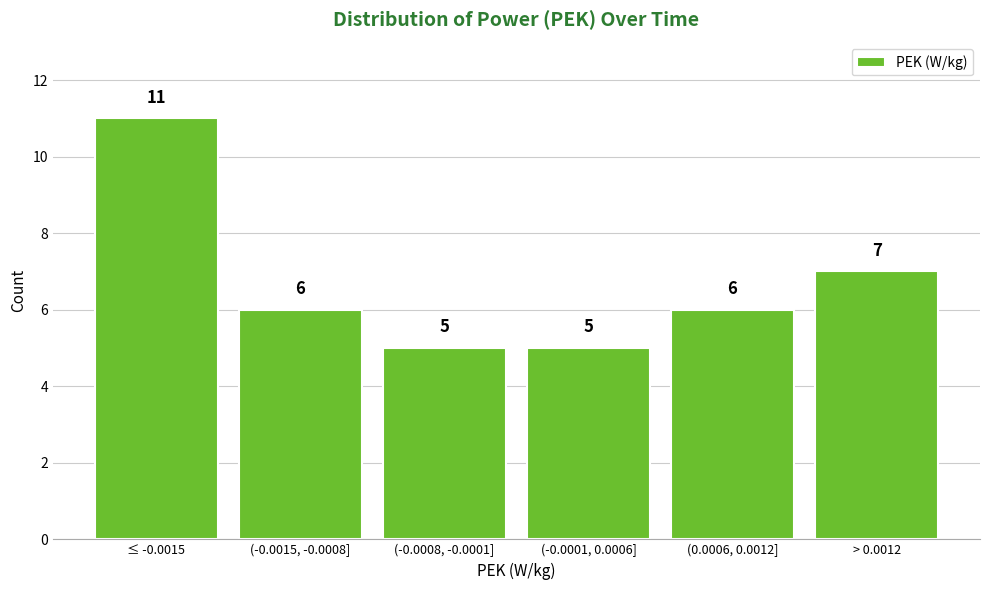

Reading right to left, list all the values displayed in this chart.

> 0.0012=7	(0.0006, 0.0012]=6	(-0.0001, 0.0006]=5	(-0.0008, -0.0001]=5	(-0.0015, -0.0008]=6	≤ -0.0015=11